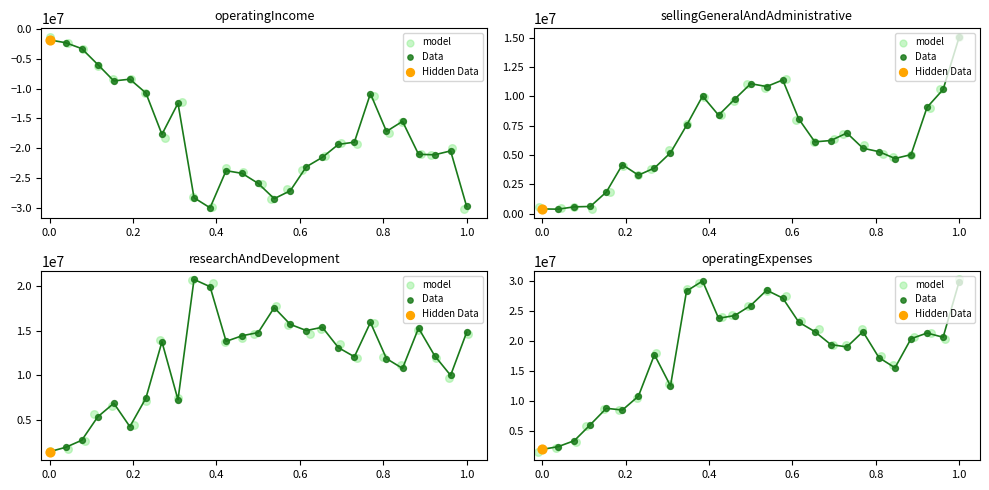

Which series contains the lowest Y value?

model